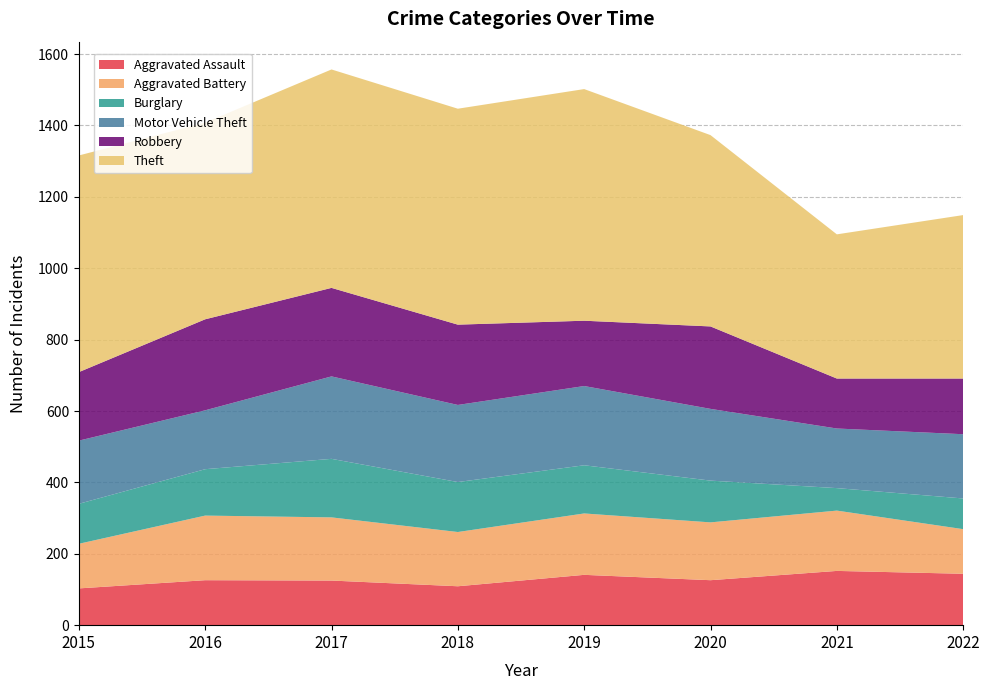

Reading left to right, extract all data points from this chart.

Aggravated Assault: 2015=103	2016=126	2017=125	2018=109	2019=141	2020=126	2021=152	2022=144
Aggravated Battery: 2015=125	2016=181	2017=177	2018=152	2019=172	2020=162	2021=169	2022=125
Burglary: 2015=112	2016=130	2017=164	2018=140	2019=135	2020=117	2021=63	2022=86
Motor Vehicle Theft: 2015=177	2016=165	2017=231	2018=216	2019=222	2020=201	2021=167	2022=180
Robbery: 2015=192	2016=255	2017=248	2018=225	2019=183	2020=231	2021=140	2022=156
Theft: 2015=607	2016=551	2017=612	2018=605	2019=649	2020=536	2021=404	2022=458